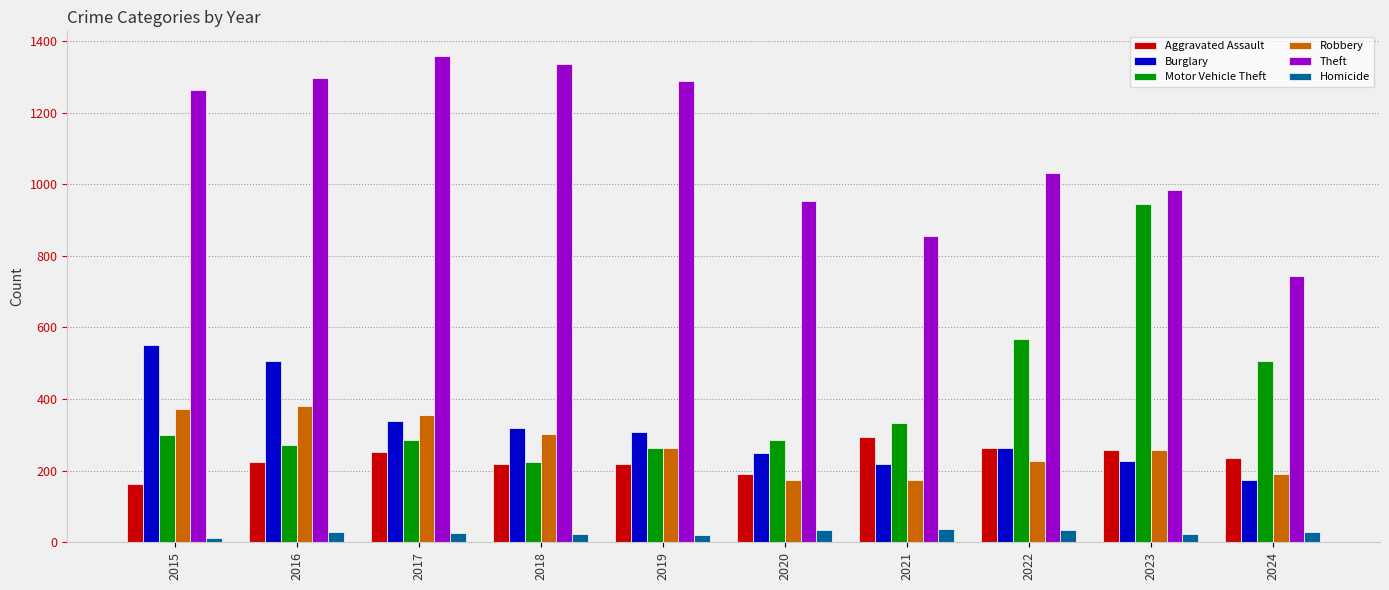

What are all the series names shown in the legend?

Aggravated Assault, Burglary, Motor Vehicle Theft, Robbery, Theft, Homicide